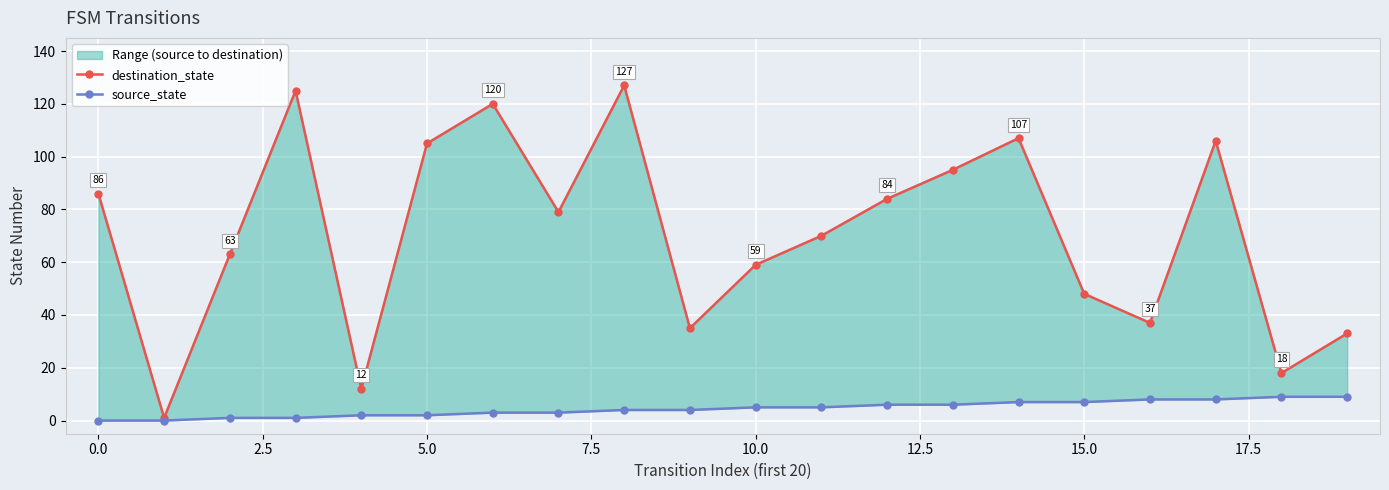

At how many categories does at least one series exceed 40?

14